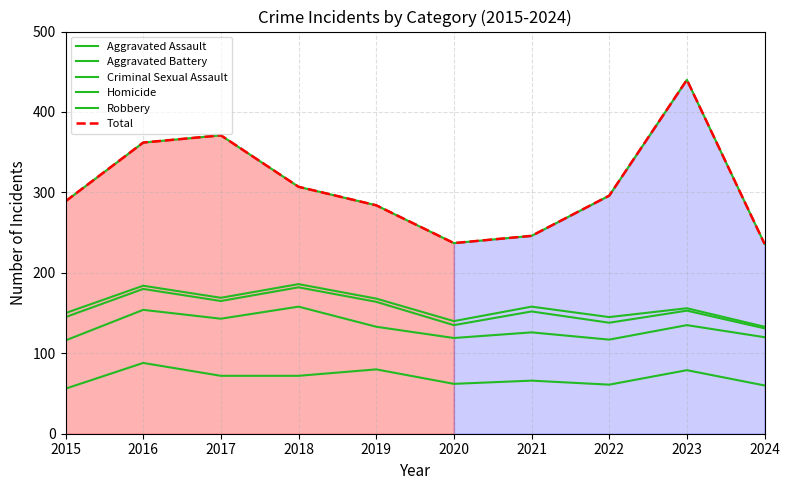

At which label is Robbery closest to 338?

2016